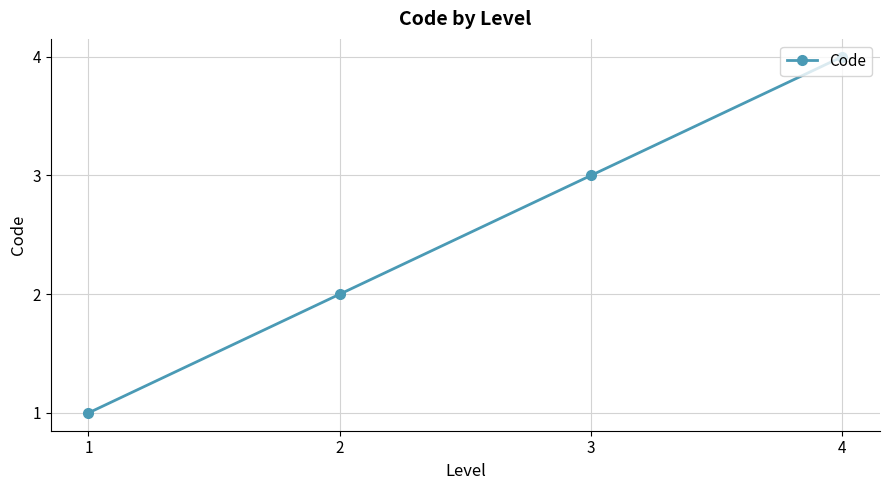

Reading left to right, list all the values displayed in this chart.

1=1	2=2	3=3	4=4